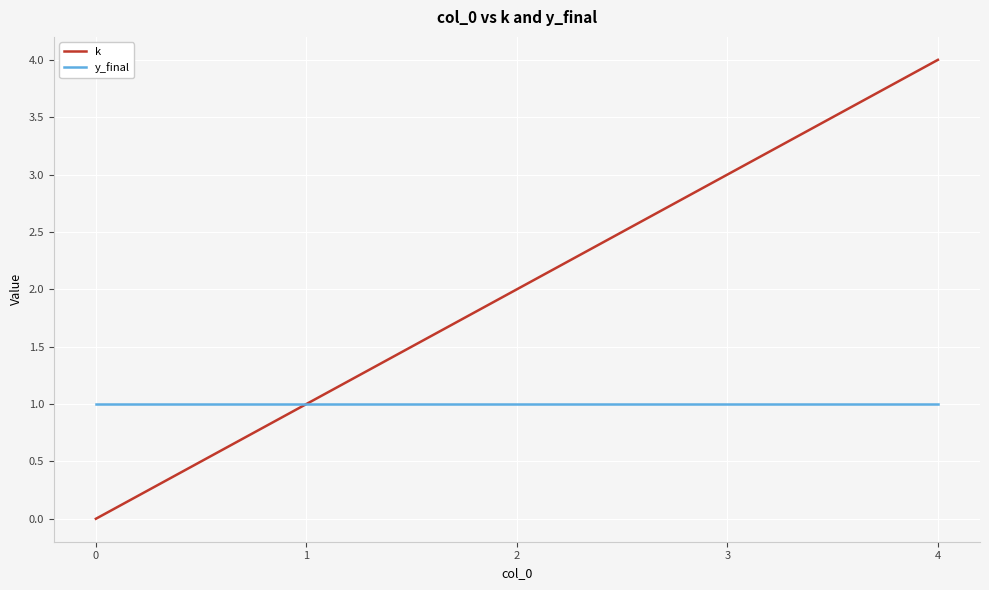

The value of k at 3 is 5. True or false?

False